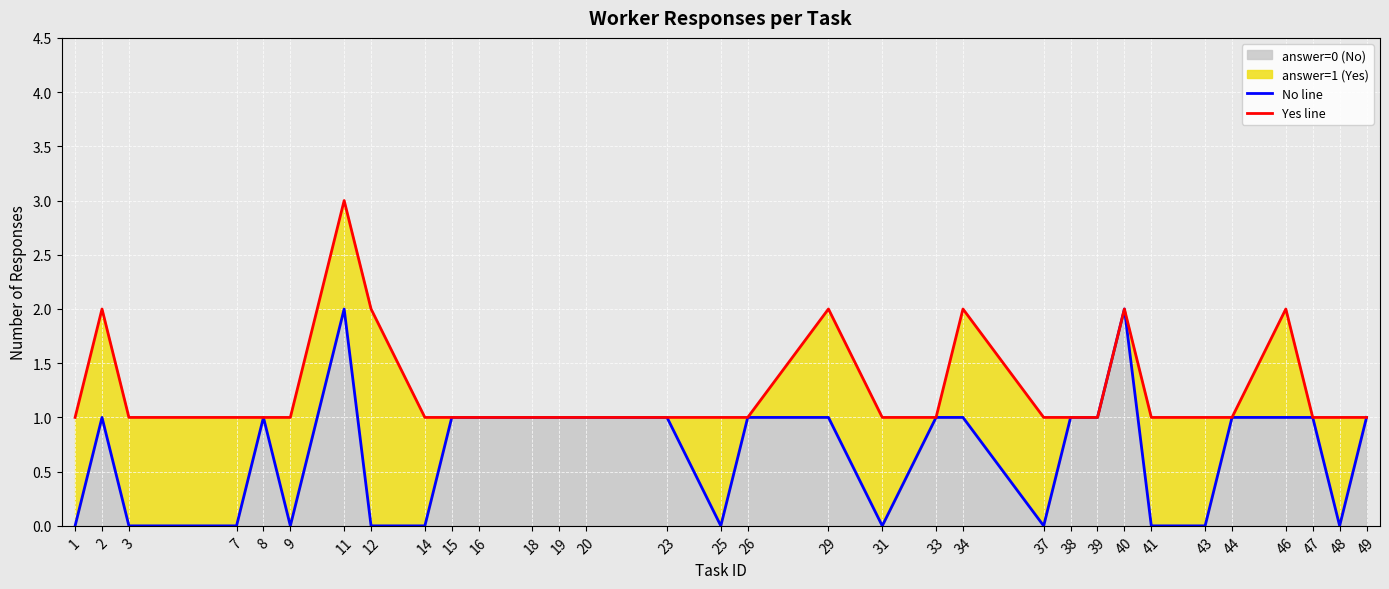

True or false: Yes line and No line intersect in this chart.

False